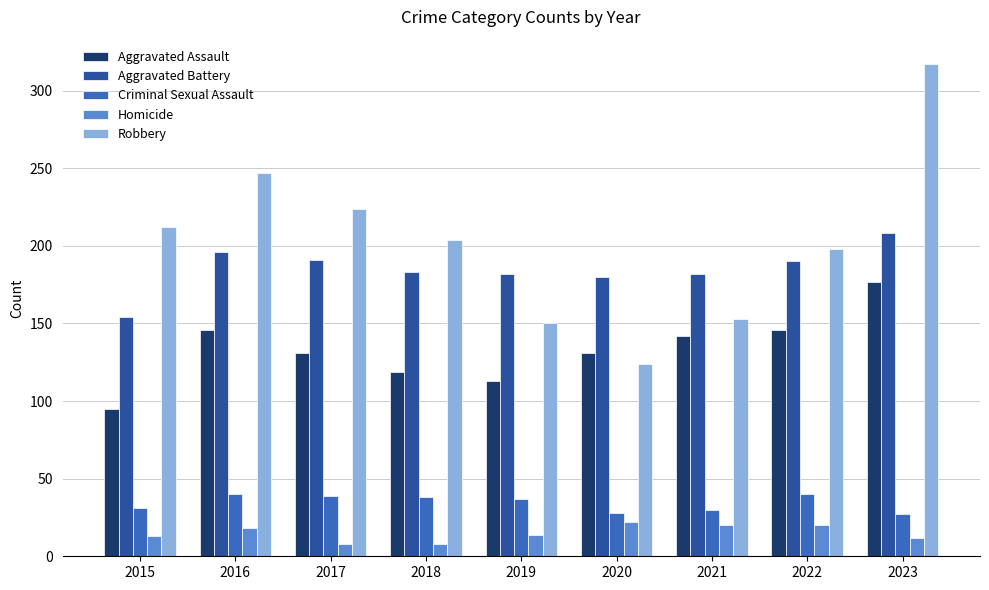

How many groups of bars are there?

9